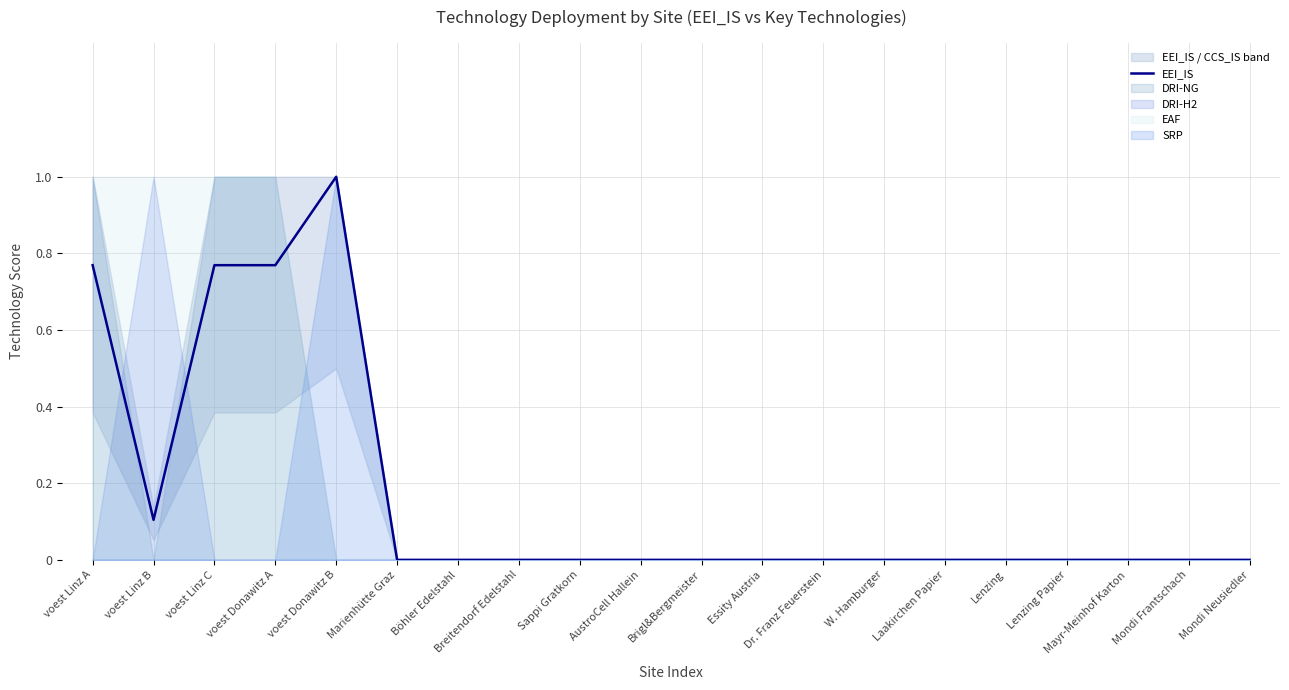

What is the label of the 12th point from the left?

Essity Austria